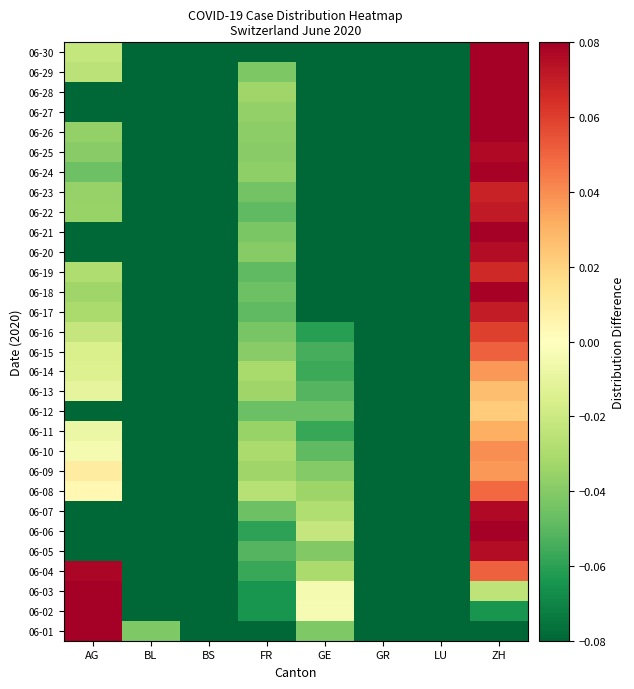

What is the spread (max minus min) of values at FR?

0.1